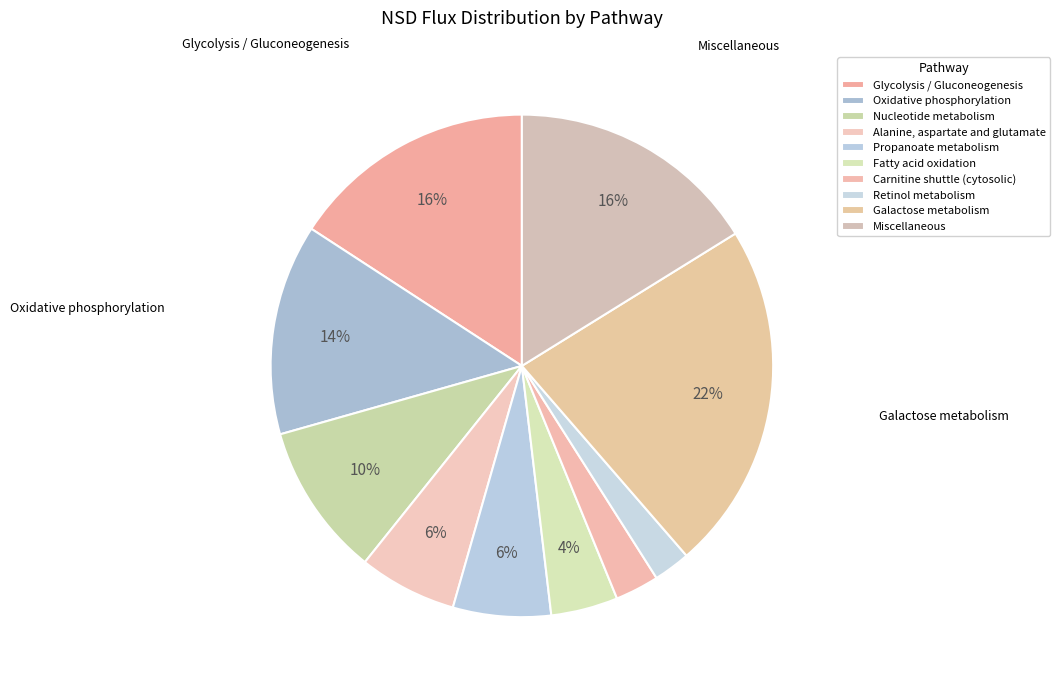

How many slices are in this pie chart?

10